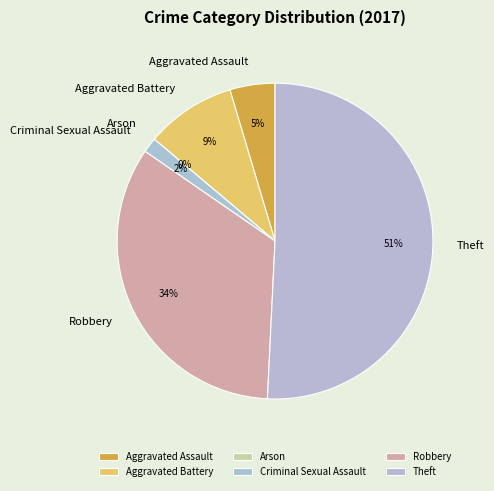

Between Aggravated Battery and Theft, which is larger?

Theft